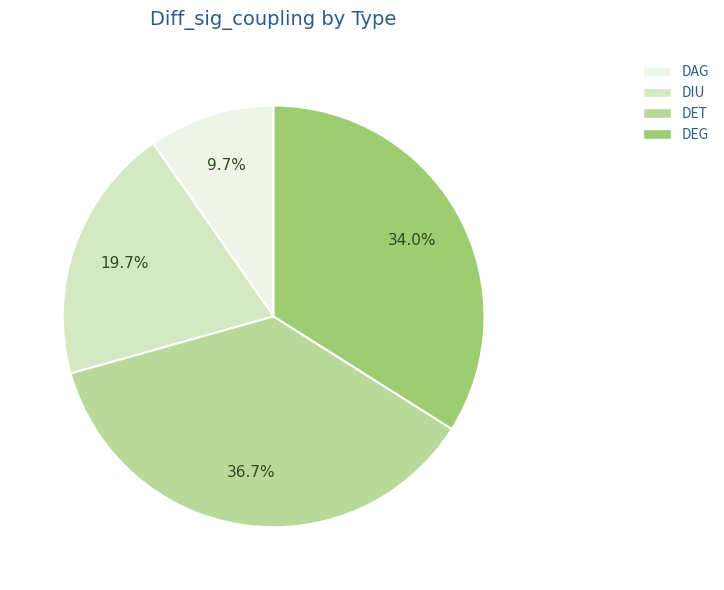

How much of the chart is everything except DET?

63.3%